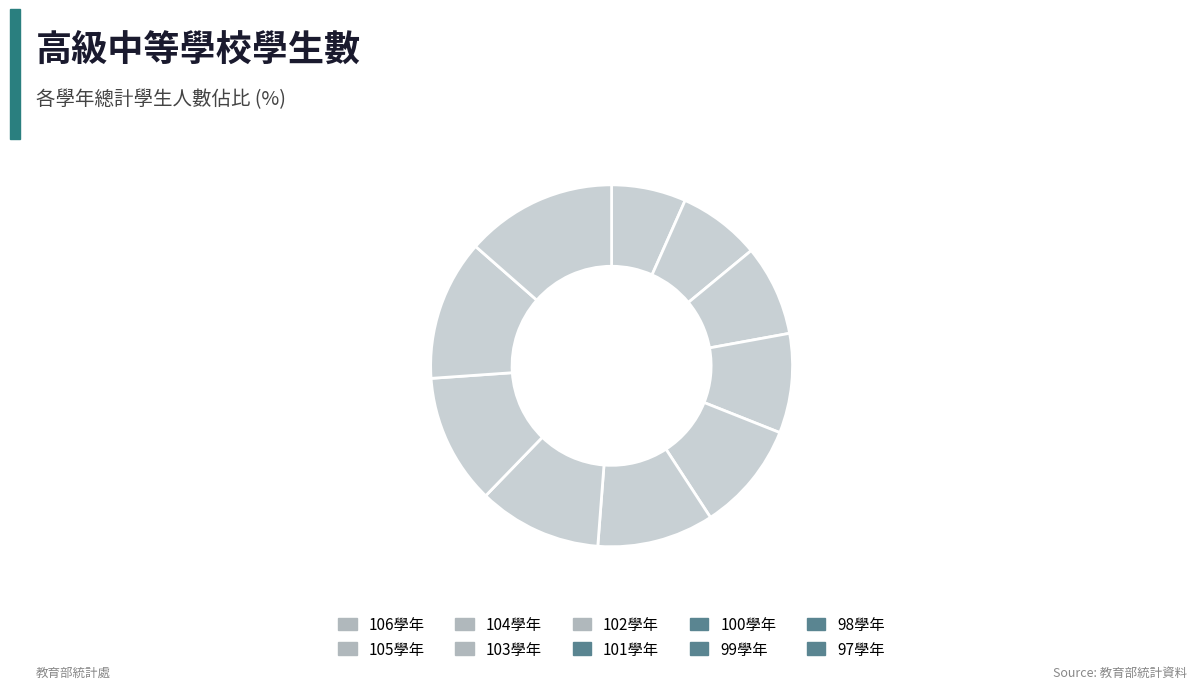

How many slices are in this pie chart?

10